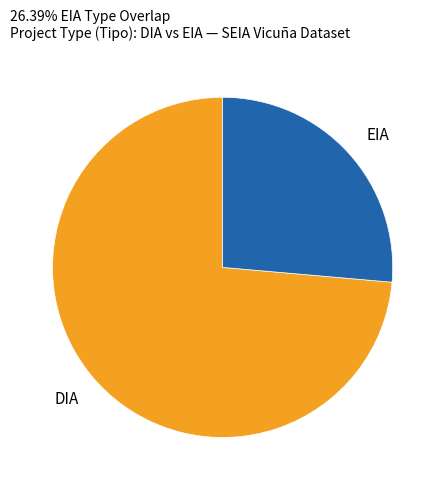

Approximately how many times larger is the value at DIA compared to EIA?

2.8